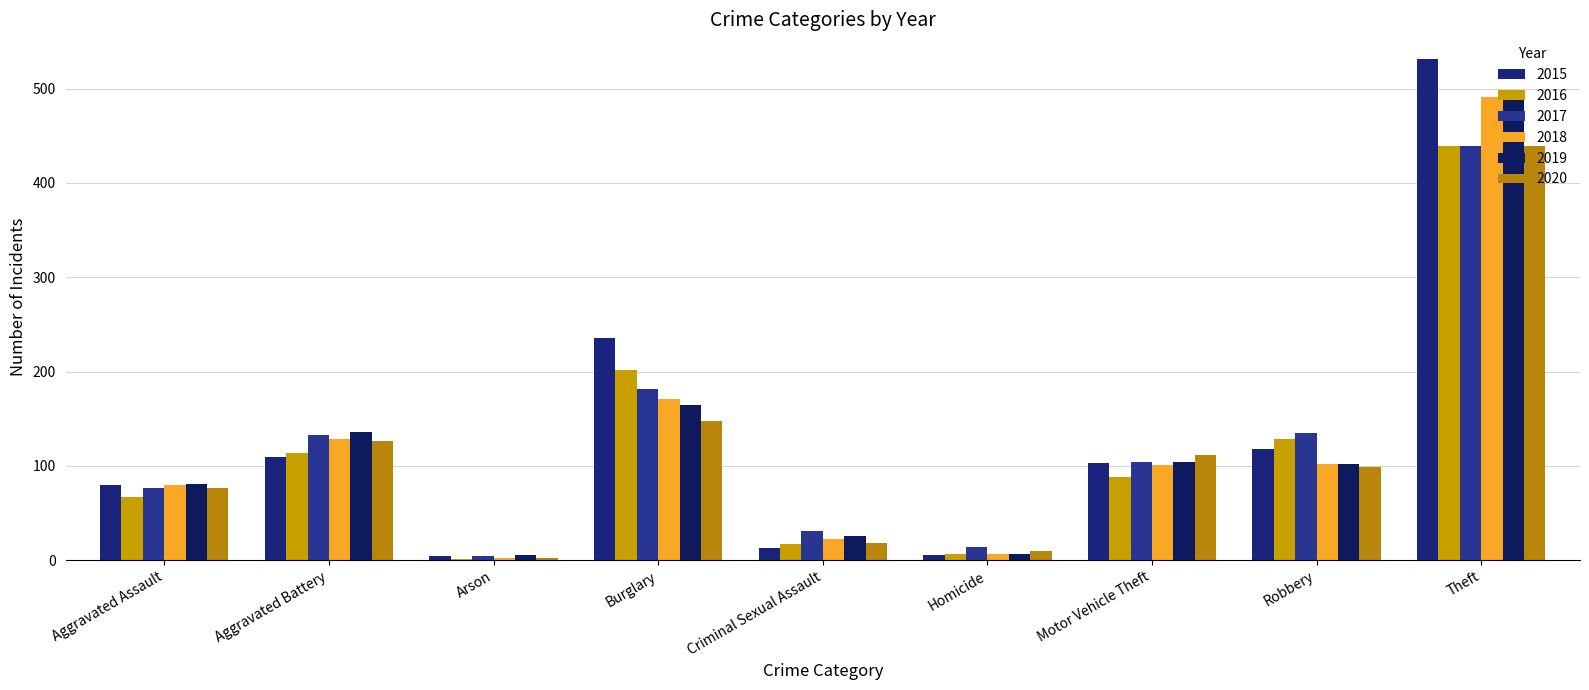

Rank the series by their maximum value, from highest to lowest.

2015, 2019, 2018, 2016, 2017, 2020